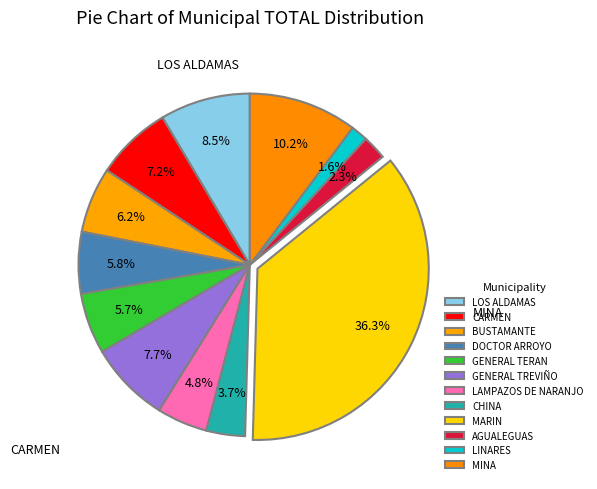

Does MARIN represent more than half of the total?

No